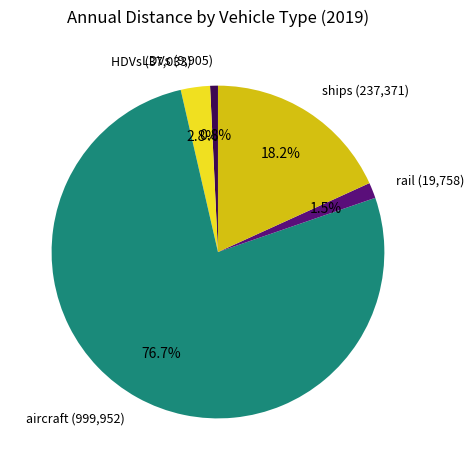

What is the smallest slice in the pie chart?

LDVs